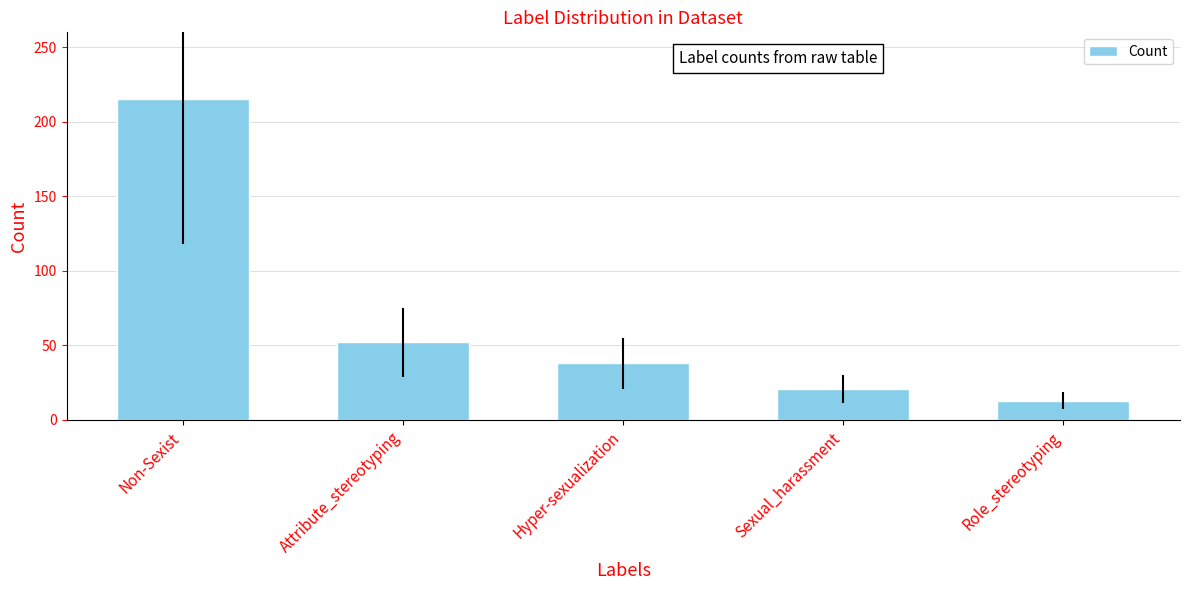

Rank the categories by value from lowest to highest.

Role_stereotyping, Sexual_harassment, Hyper-sexualization, Attribute_stereotyping, Non-Sexist